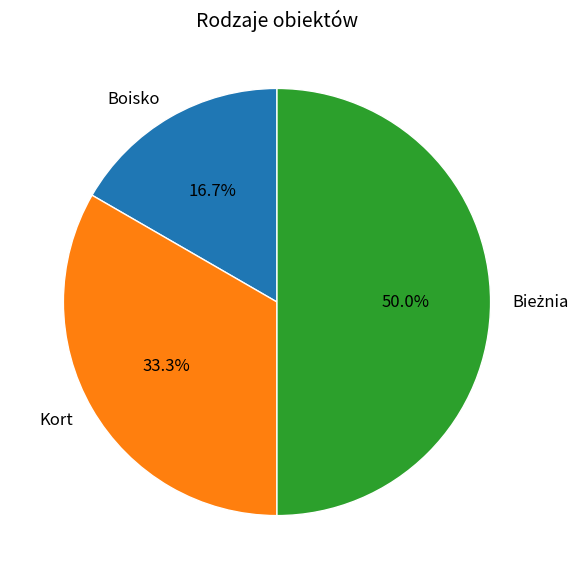

Is it true that Boisko is 24% of the pie?

False